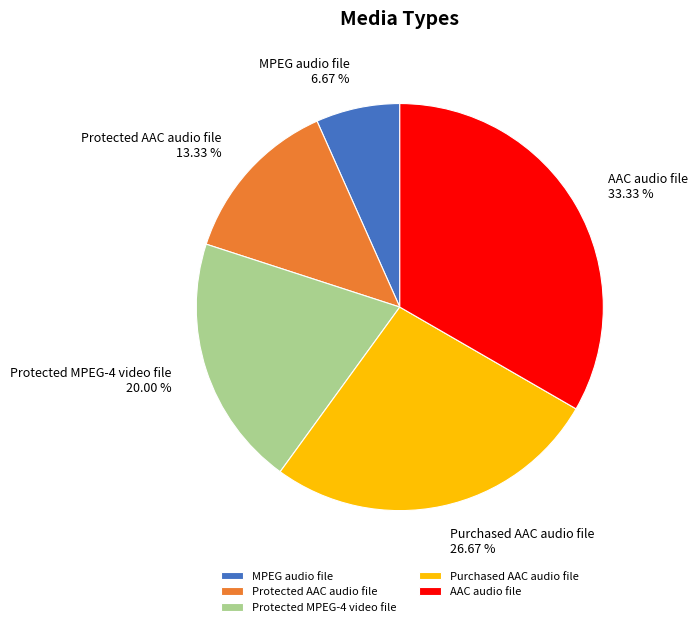

To the nearest percent, what is the average slice percentage?

20%